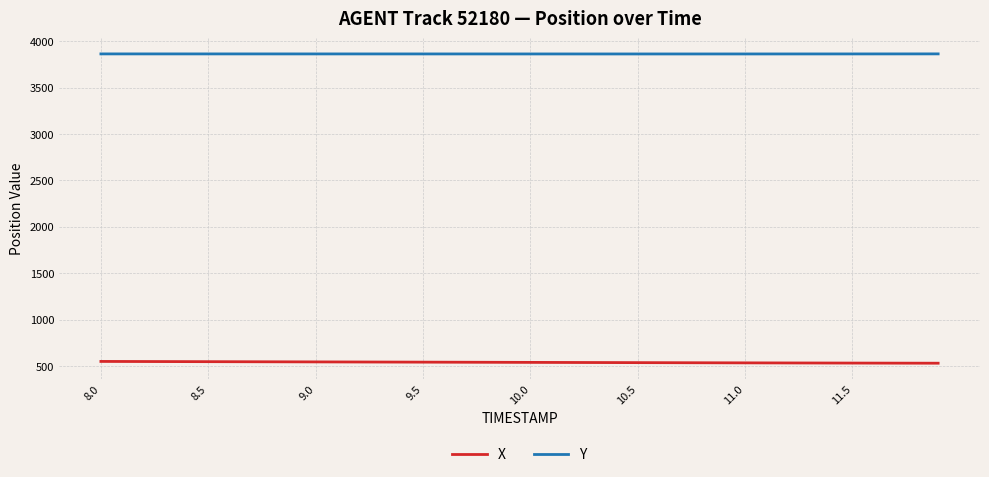

True or false: X and Y cross at least once.

False